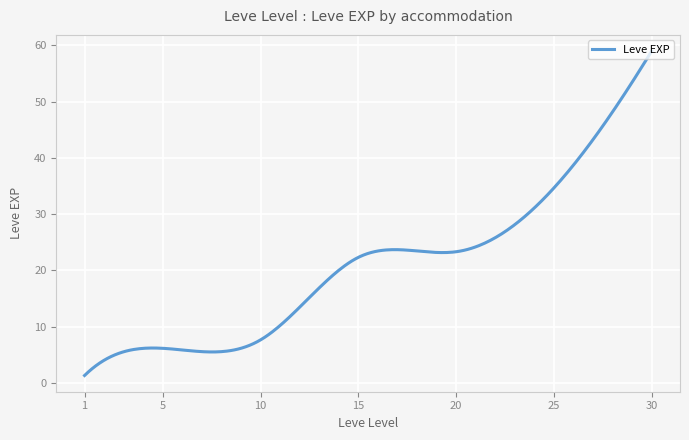

What is the maximum value shown in the chart?

59.0